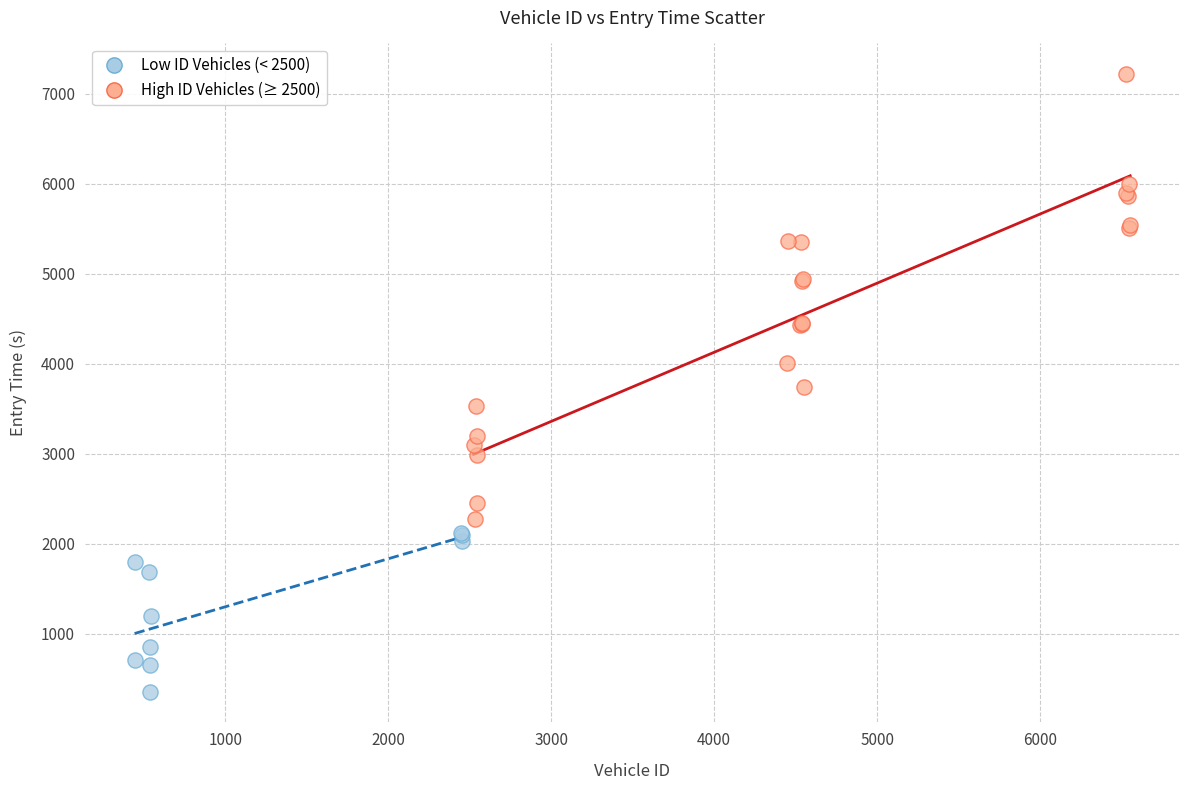

Which series reaches the maximum Y coordinate?

High ID Vehicles (≥ 2500)